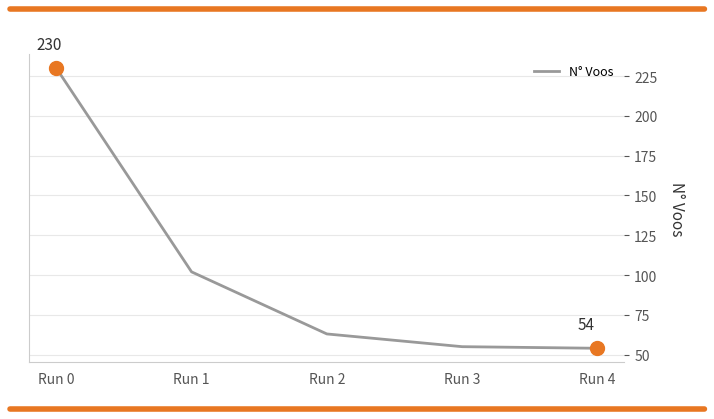

What is the smallest value displayed?

54